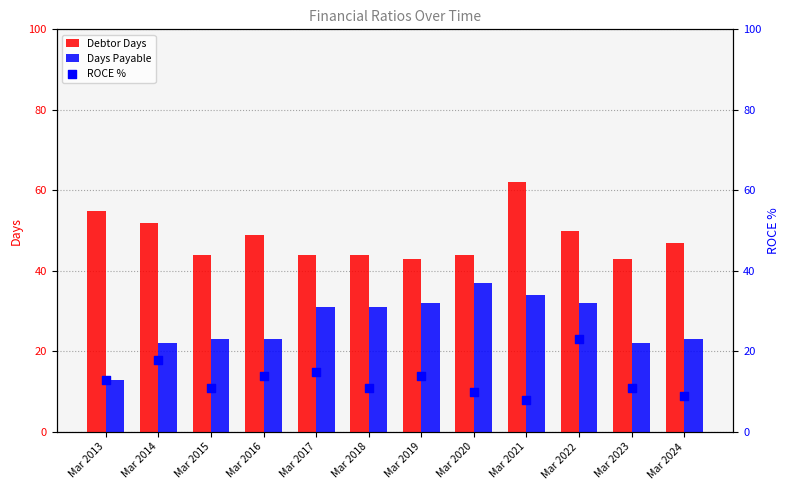

Which series reaches the minimum Y coordinate?

ROCE %